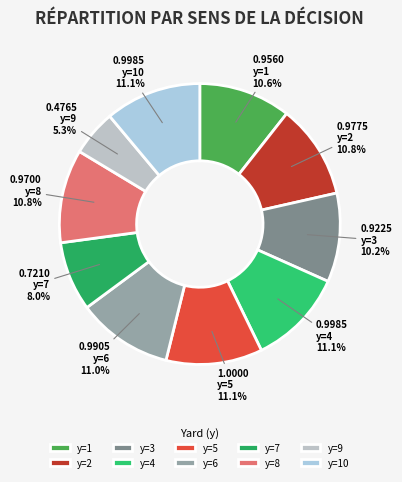

To the nearest percent, what is the difference between the largest and smallest slice percentages?

6%